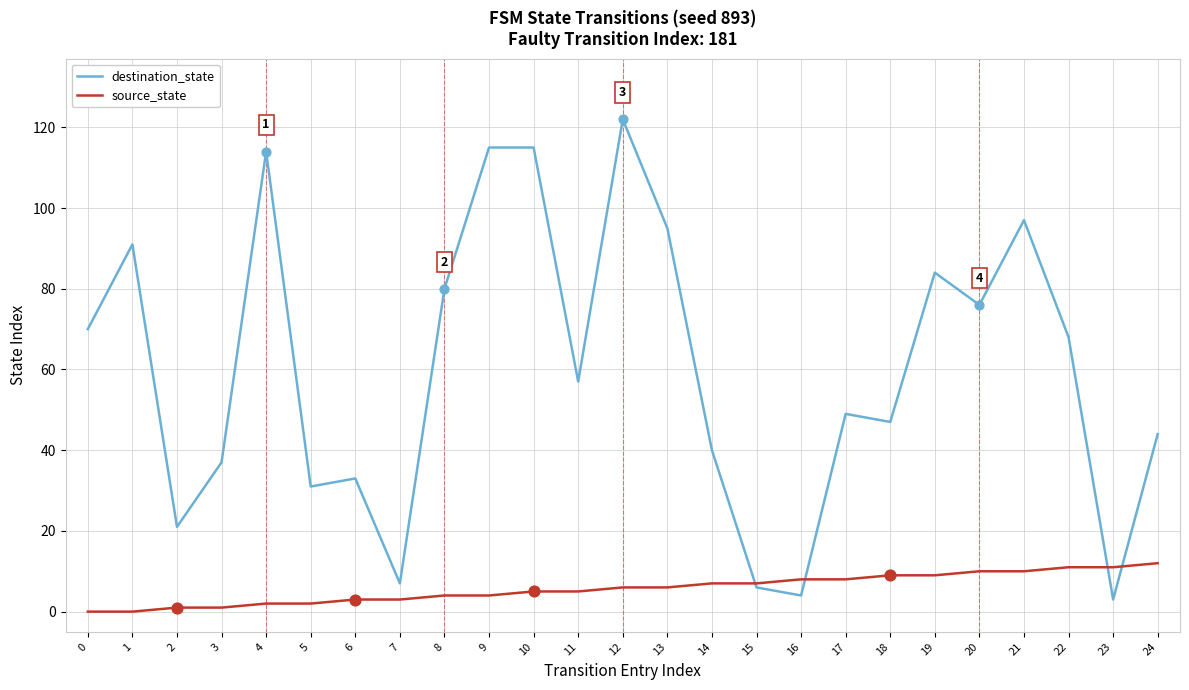

Is the value of destination_state at 2 greater than the value of source_state at 8?

Yes